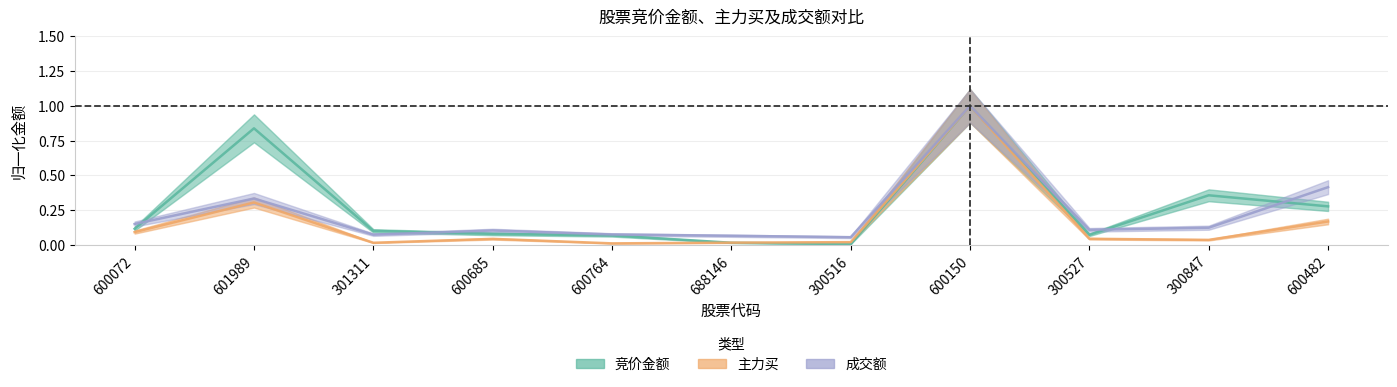

What is the label of the 8th point from the right?

600685